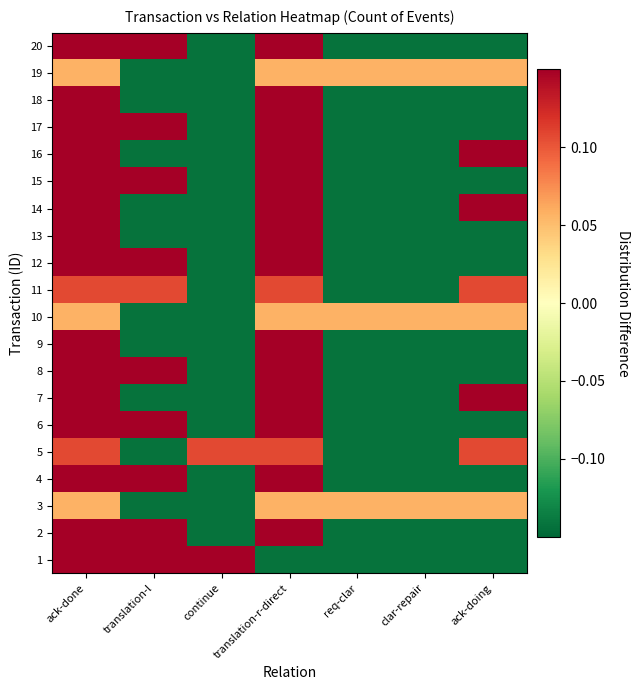

What is the difference between the highest and lowest values at ack-doing?

0.3